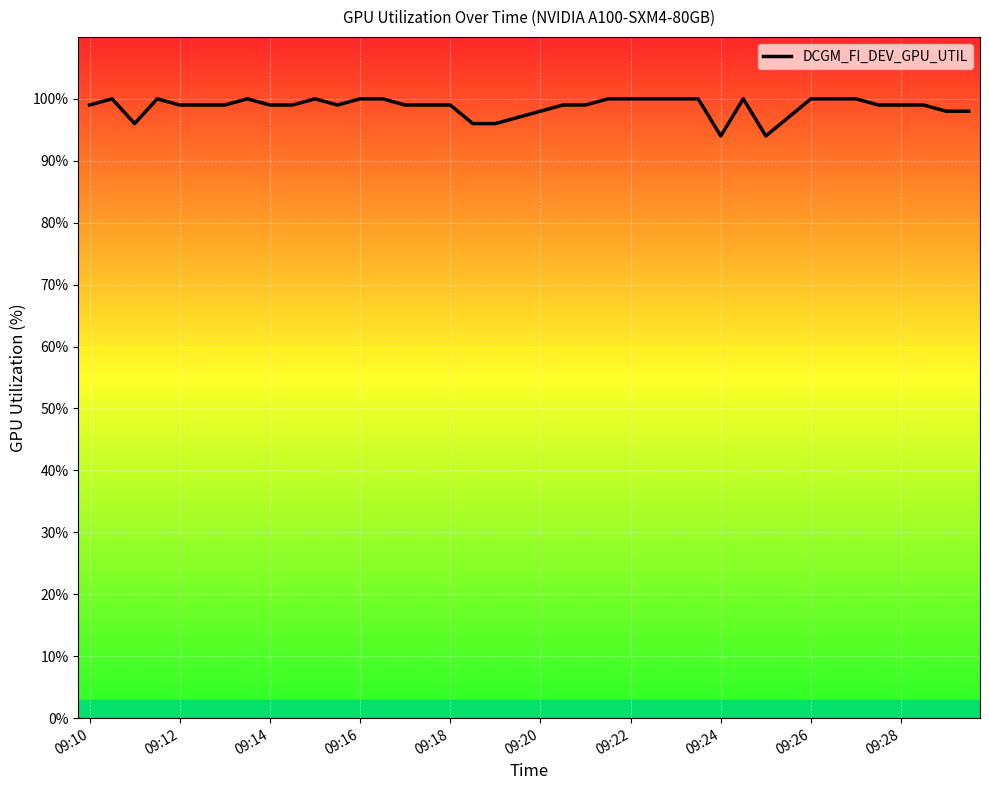

Count the number of data series in this chart.

1